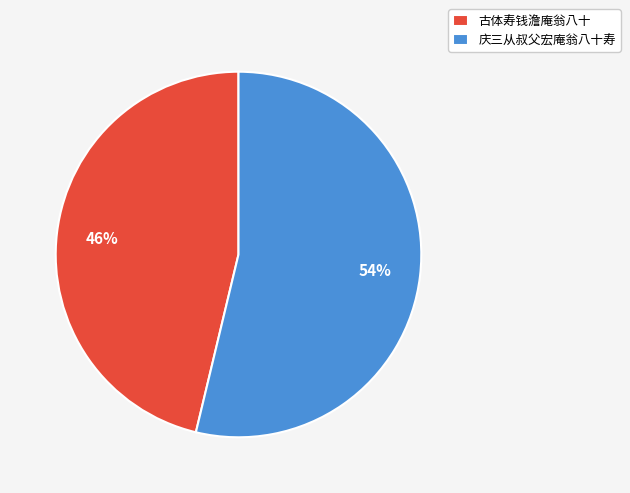

Approximately how many times larger is the value at 庆三从叔父宏庵翁八十寿 compared to 古体寿钱澹庵翁八十?

1.2